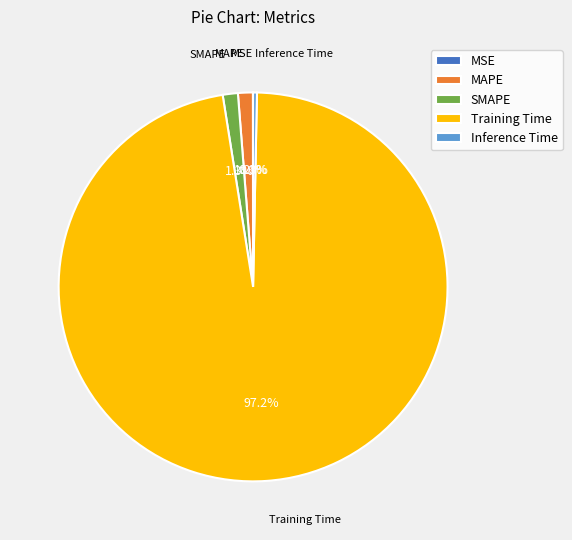

Which slice is the largest?

Training Time